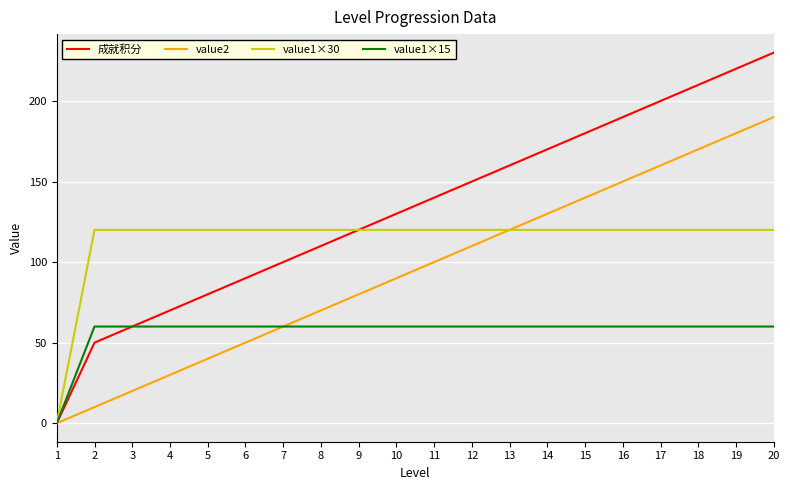

Which label corresponds to the largest value in the chart?

20